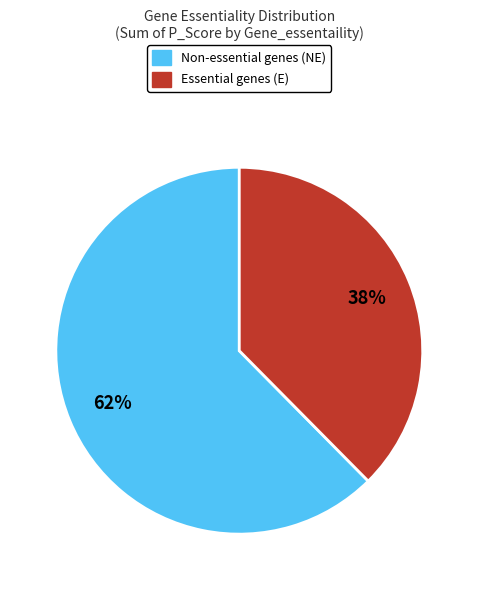

Is there any slice that represents more than half of the pie?

Yes